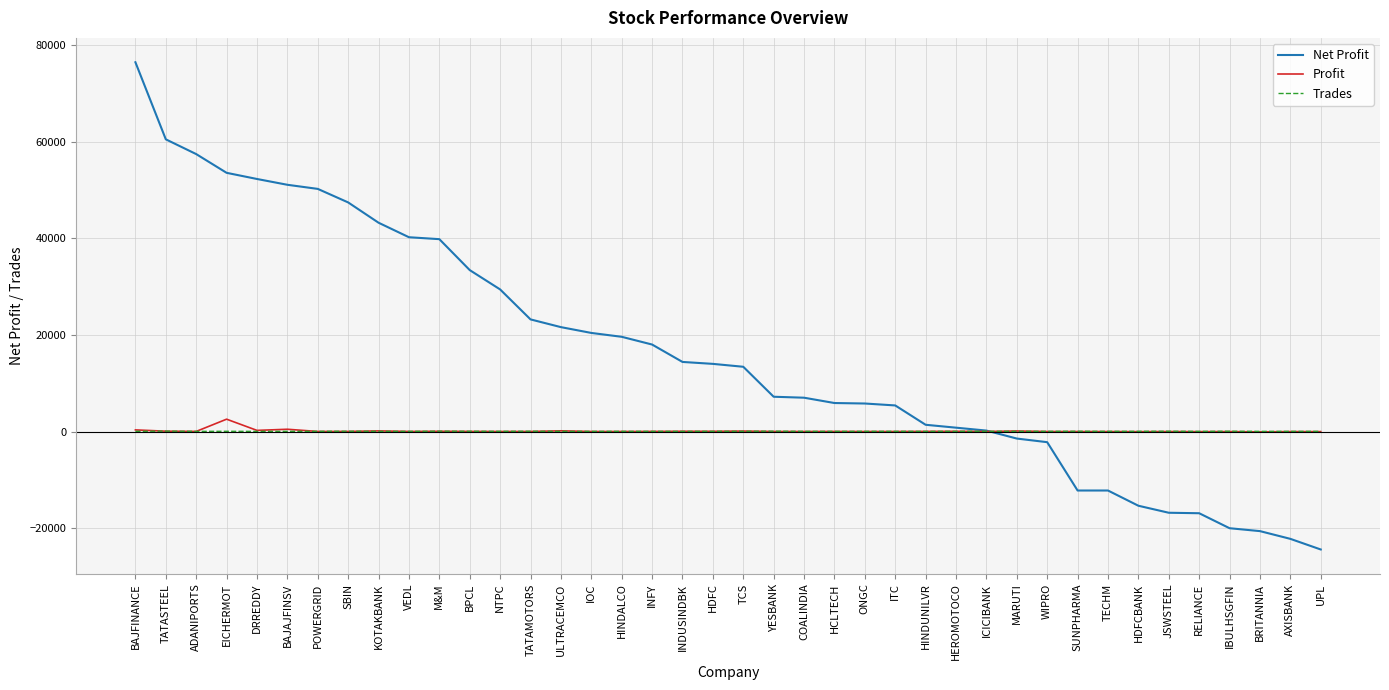

How many values in the Trades series are below 45?

19